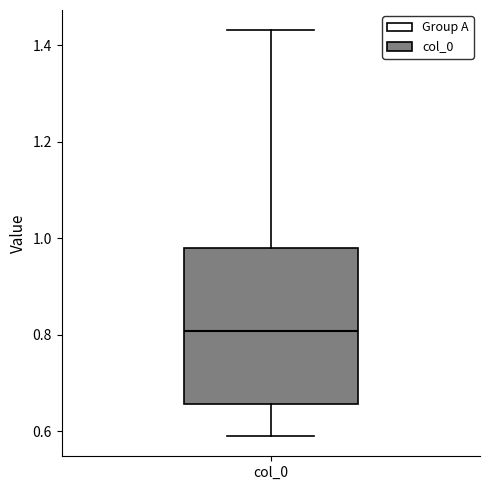

Read this box plot against the y-axis: the position of the median line, the range covered by the box, and the ends of both whiskers. The values are not printed on the chart, so give them approximately, as read against the axis.

median 0.80, box 0.66 to 0.98, whiskers 0.58 to 1.44